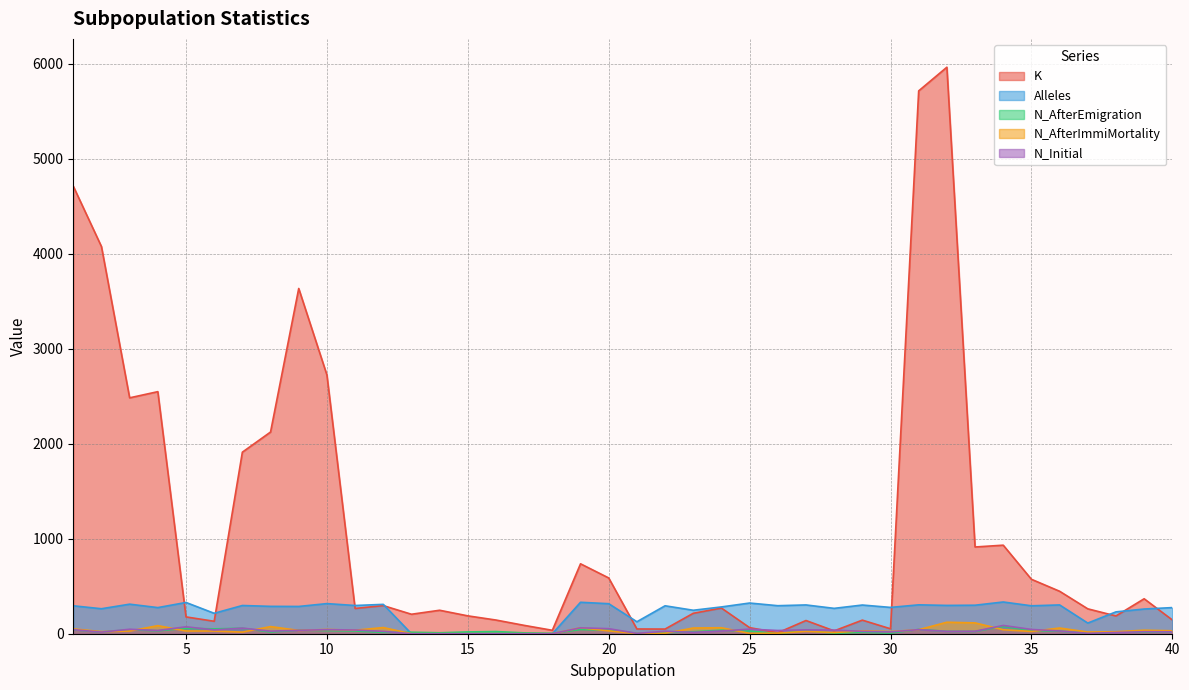

Which has a higher value, 5 or 23?

23